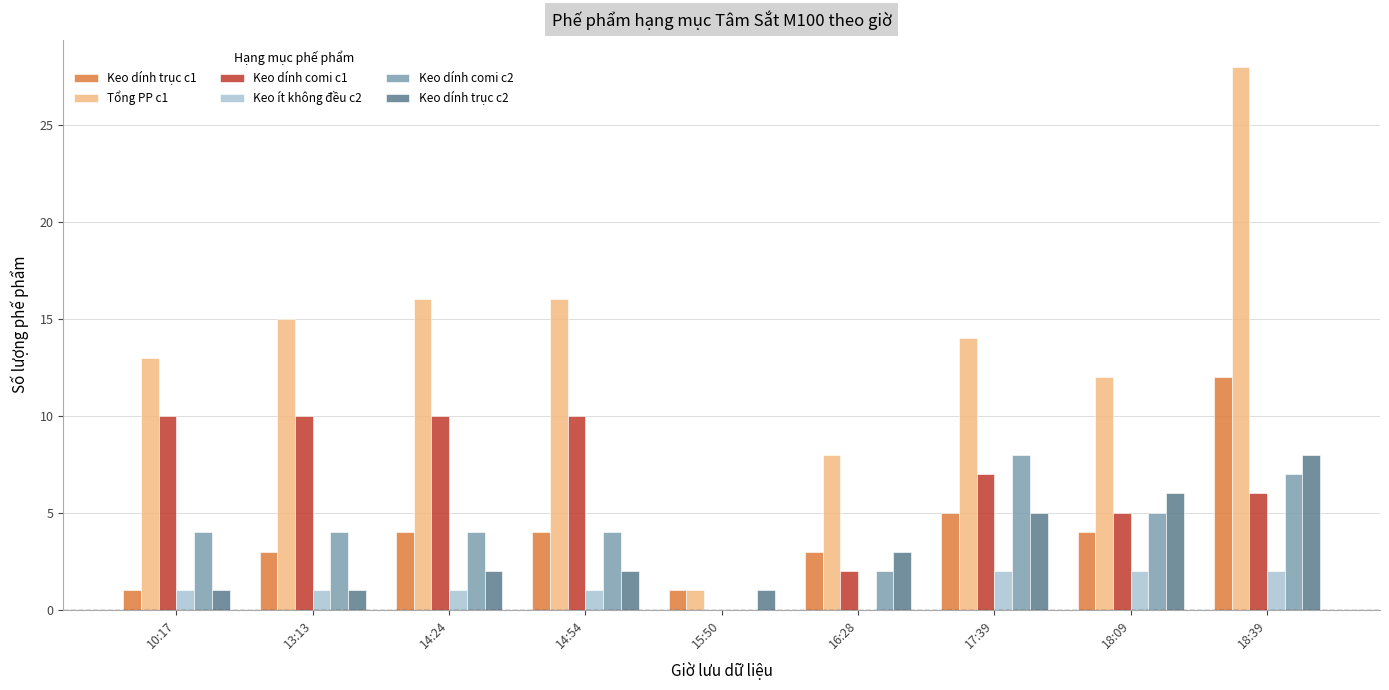

Is the value of Keo ít không đều c2 at 14:54 greater than the value of Keo dính comi c1 at 14:54?

No